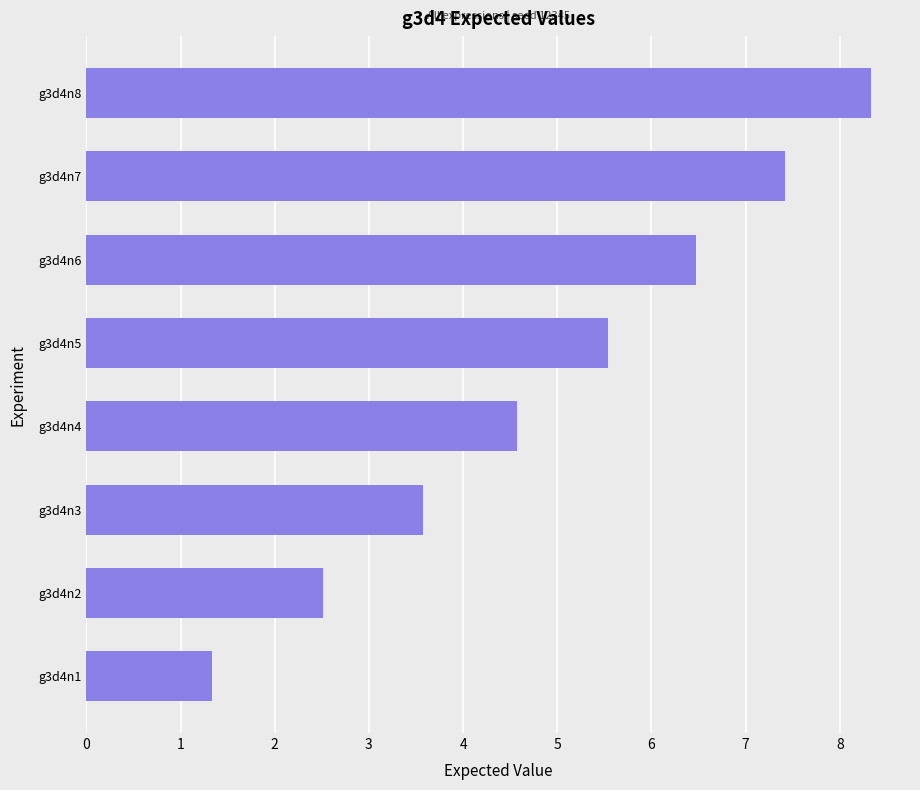

Rank the categories by value from highest to lowest.

g3d4n8, g3d4n7, g3d4n6, g3d4n5, g3d4n4, g3d4n3, g3d4n2, g3d4n1